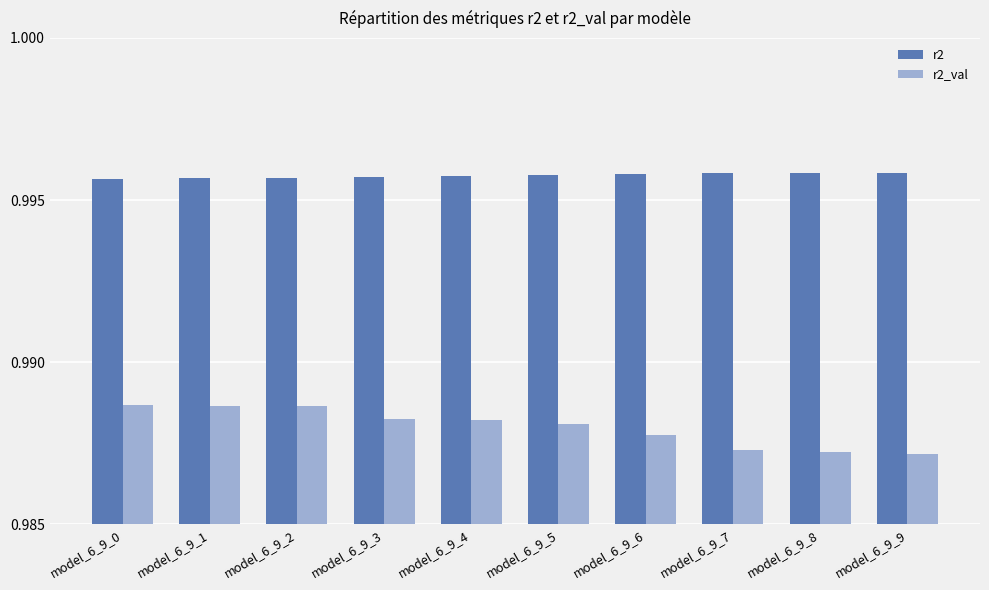

Rank the series at model_6_9_2 from lowest to highest value.

r2_val, r2